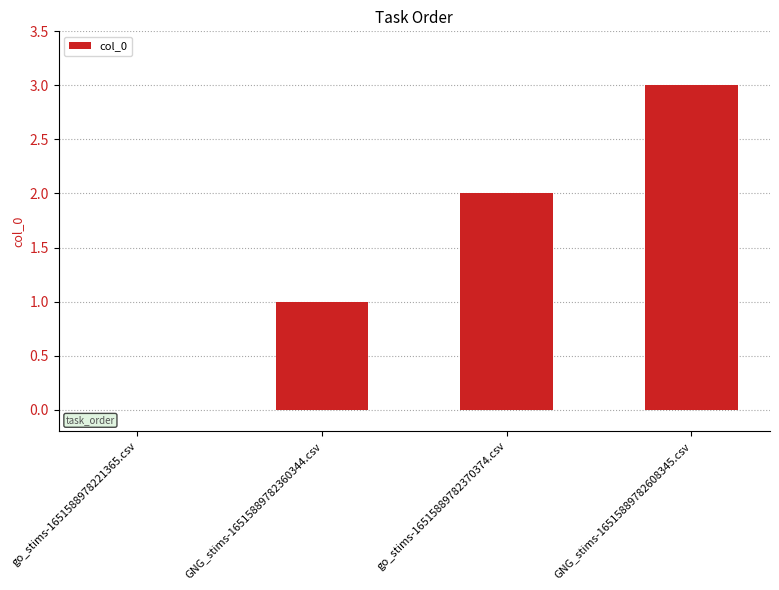

The chart shows a value of 1 at go_stims-1651588978221365.csv. True or false?

False